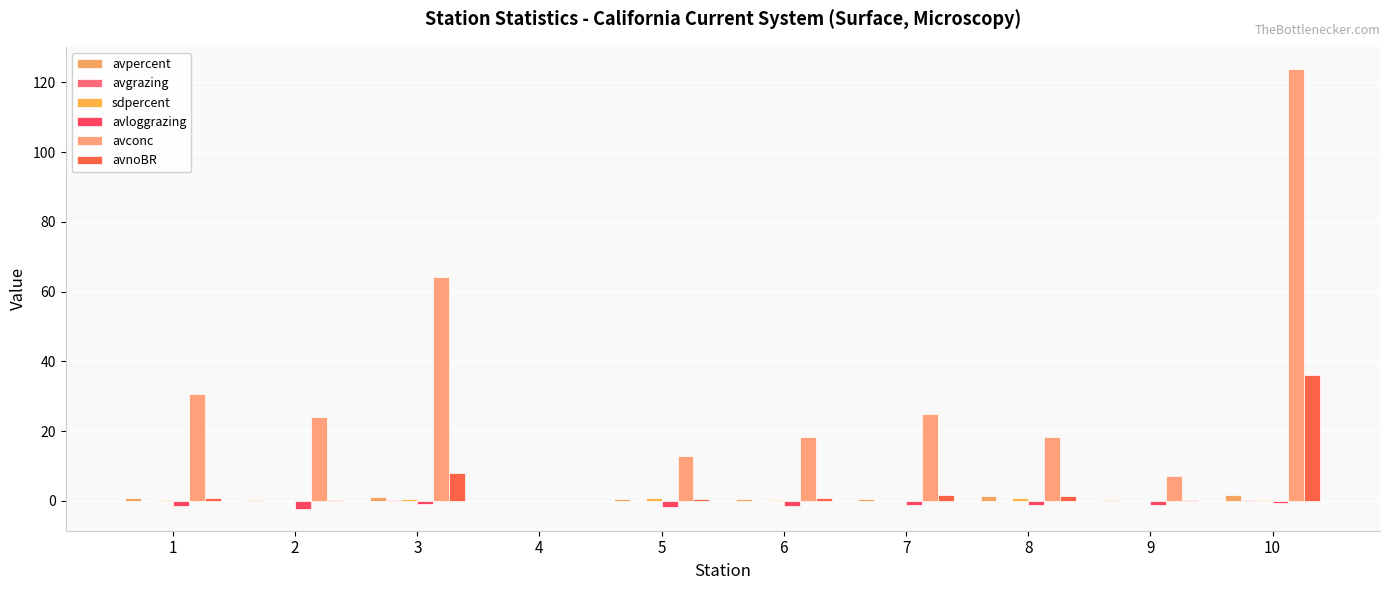

What is the sum of the avconc values at 1 and 5?

43.4